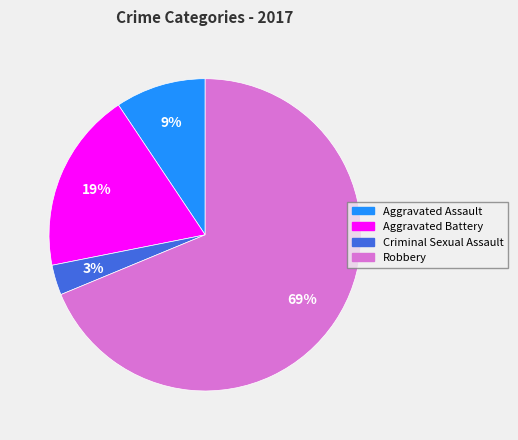

Which slice is the largest?

Robbery